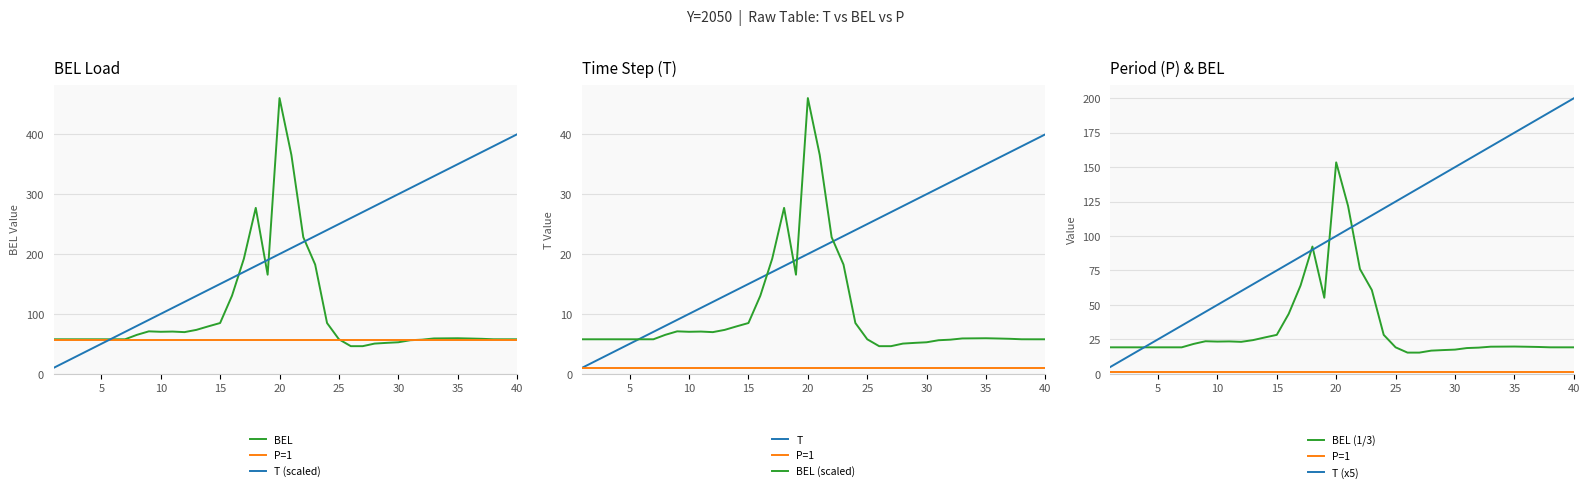

Where does the BEL series first go above 59?

8